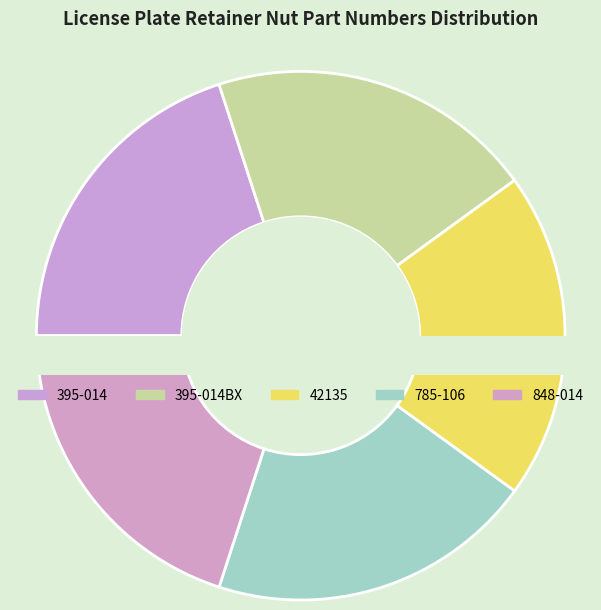

To the nearest percent, what portion does 395-014 represent?

20%